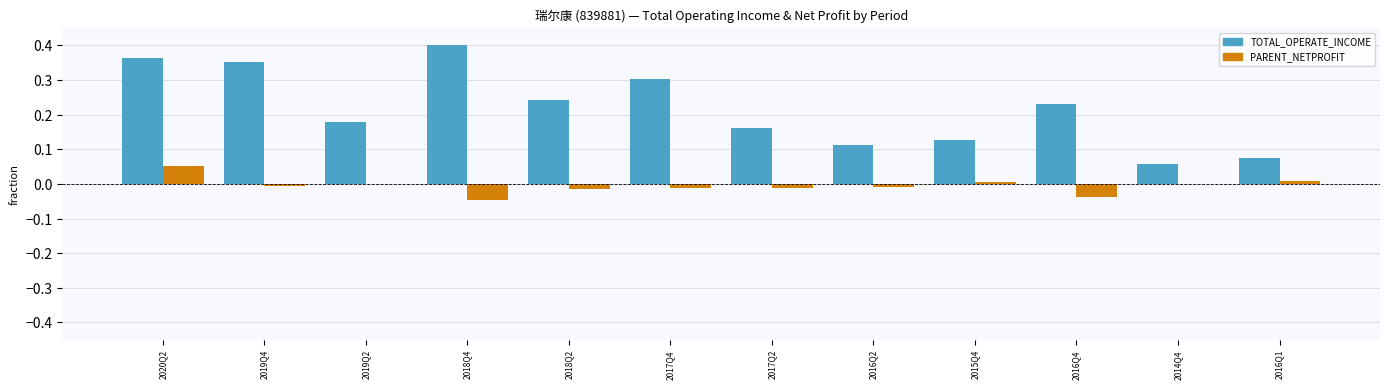

At which category is the sum across all series the highest?

2020Q2